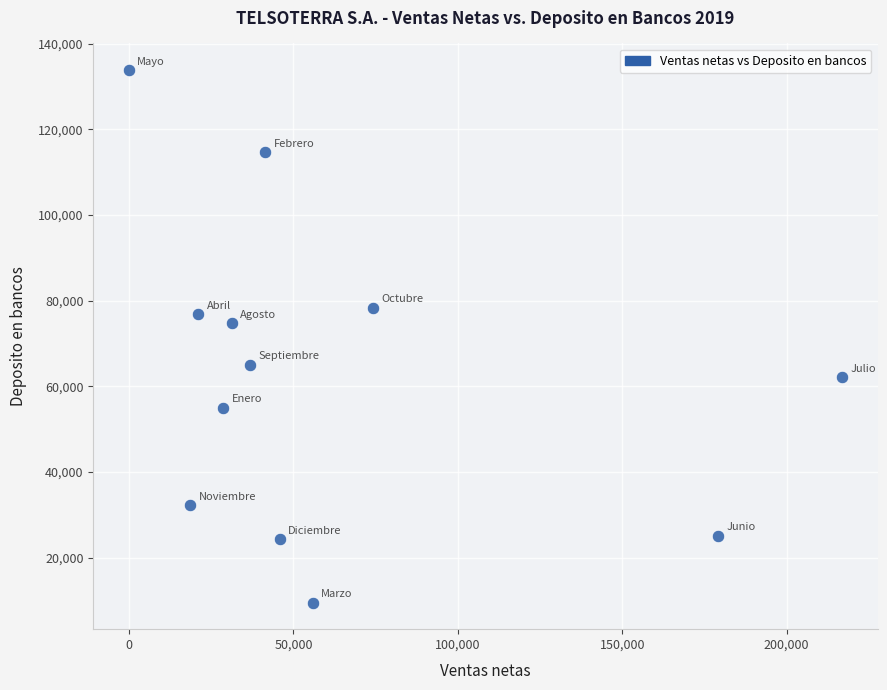

What is the average X value?

62480.4